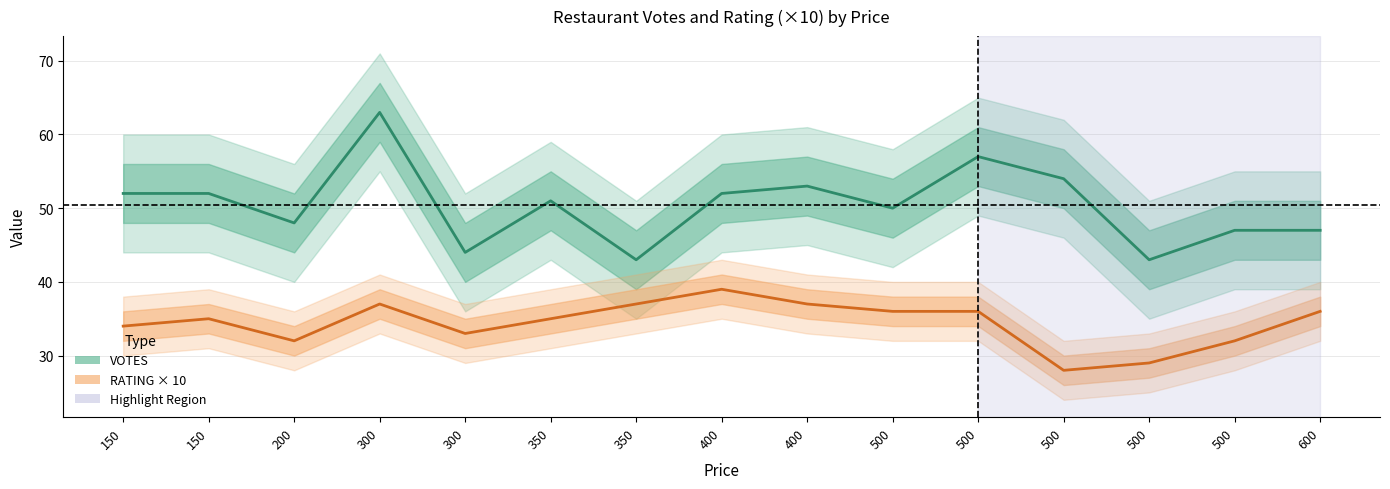

Which category has the lowest value in the RATING × 10 series?

500